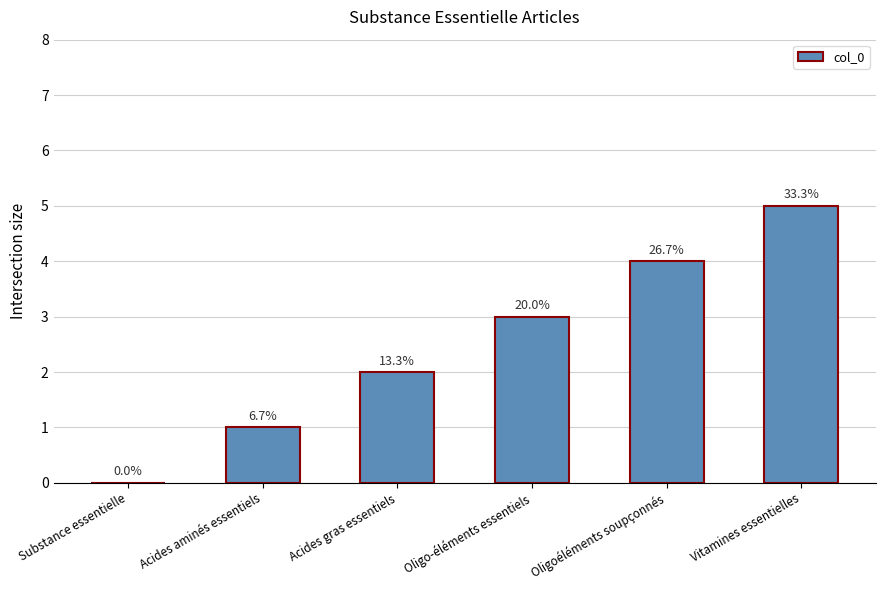

What is the label of the 5th bar from the right?

Acides aminés essentiels